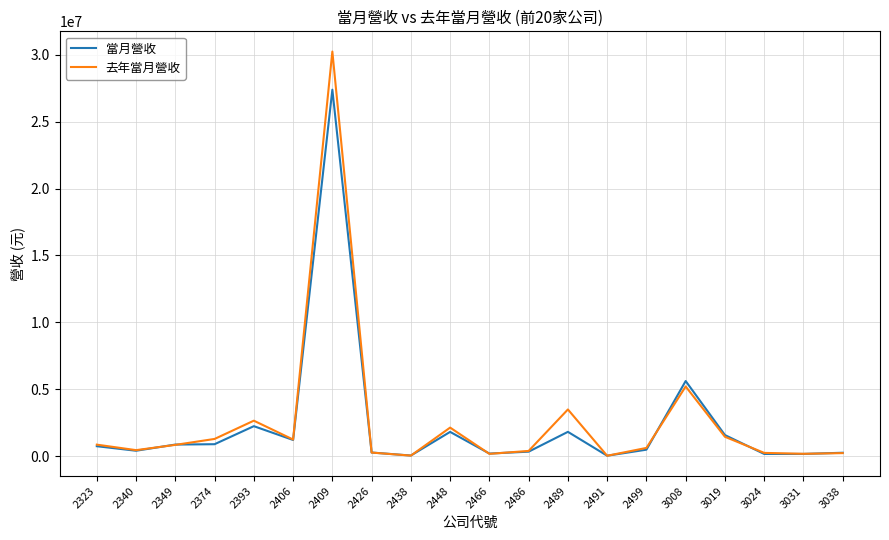

List the series in order of their peak value, lowest first.

當月營收, 去年當月營收